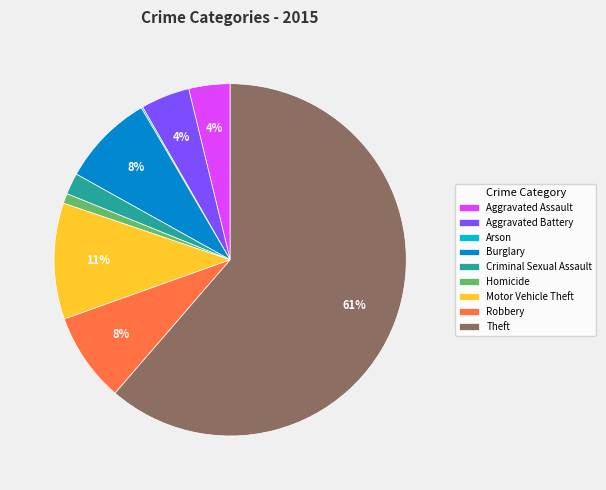

Which slice represents more than half of the pie?

Theft